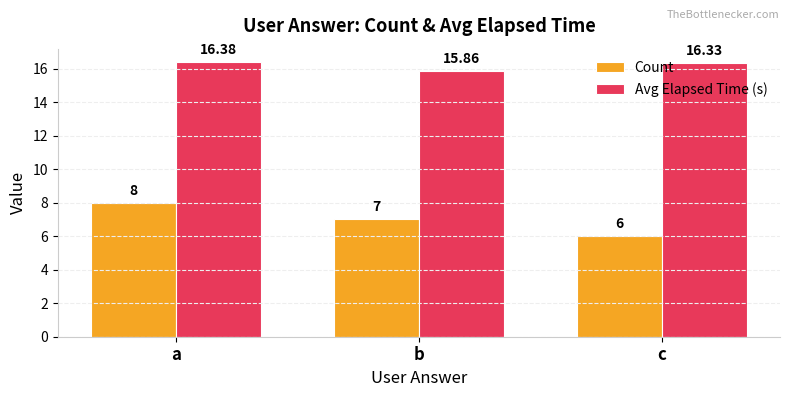

Is it true that Count equals 3.5 at c?

False